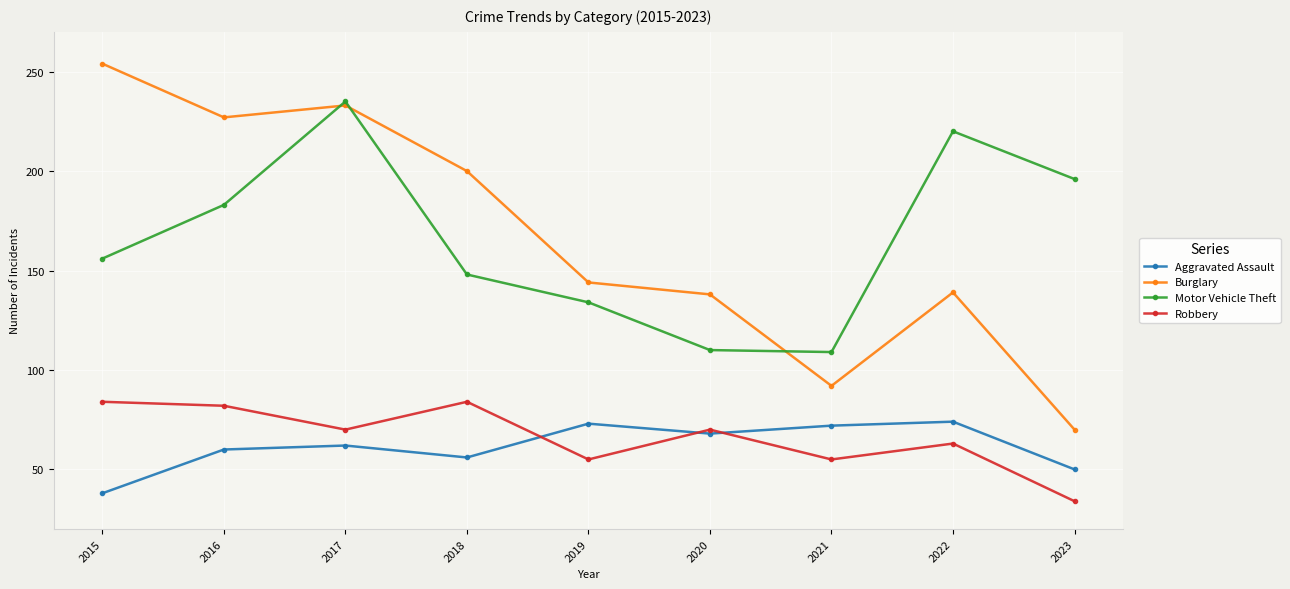

Is this an area chart (filled region under the line)?

No